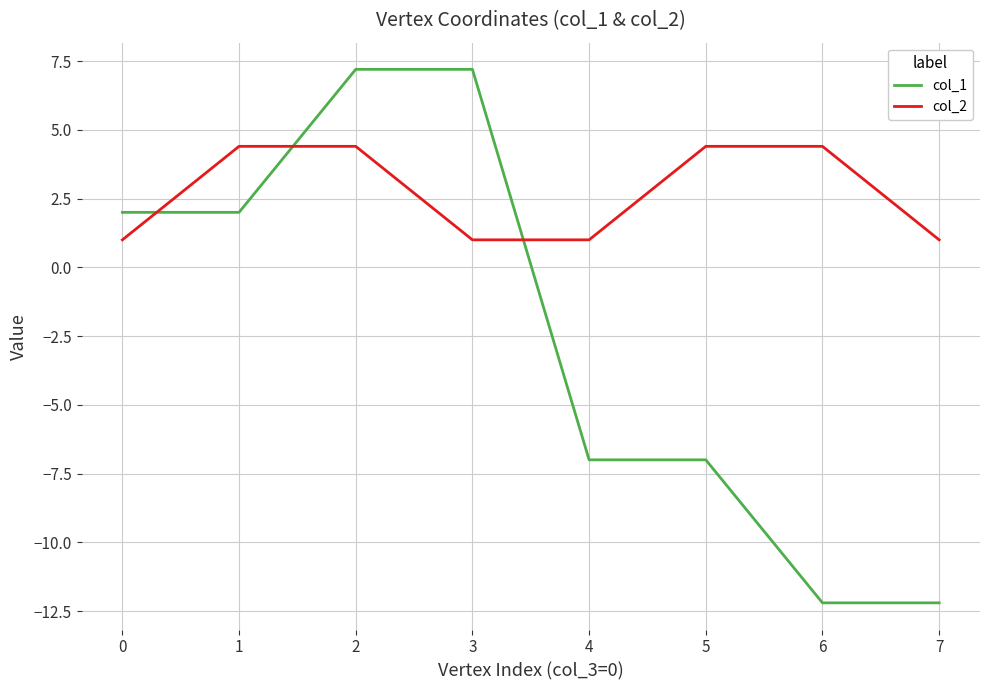

Which series has the largest total across all categories?

col_2